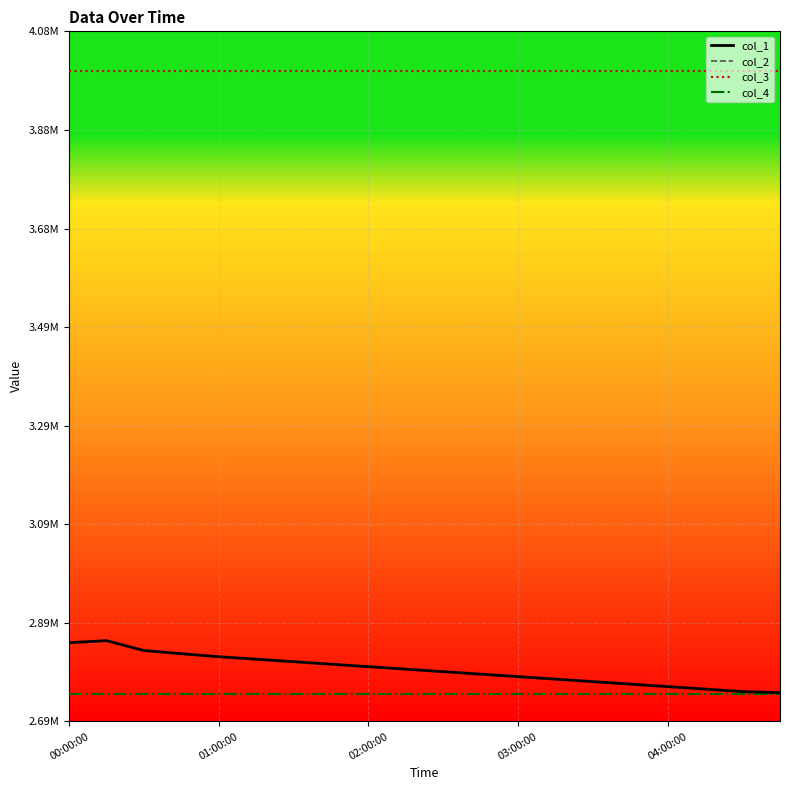

Where is col_1 nearest to the value 2805110?

02:00:00